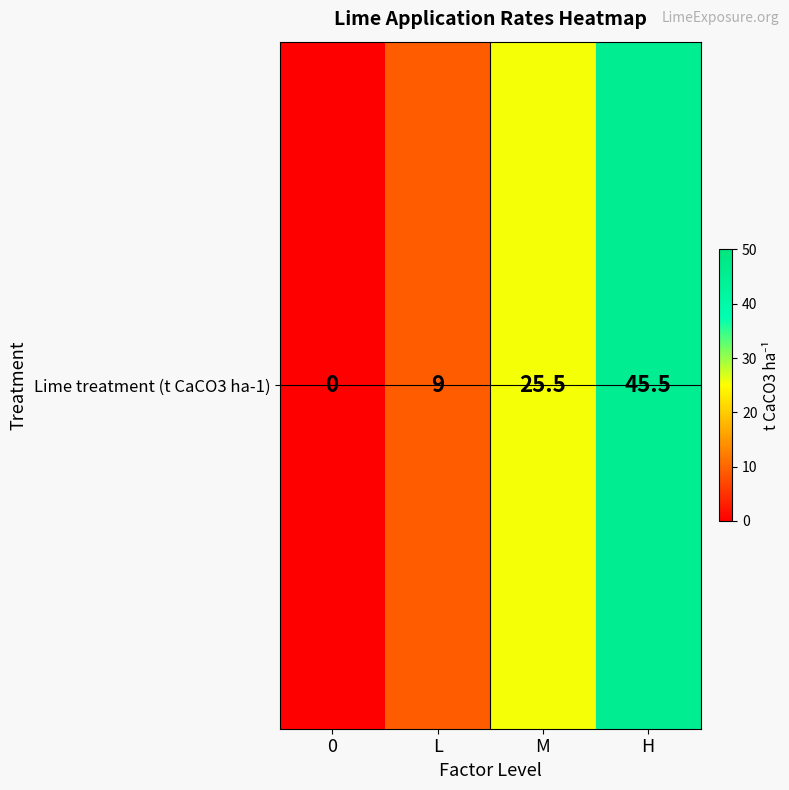

Rank the categories by value from highest to lowest.

H, M, L, 0